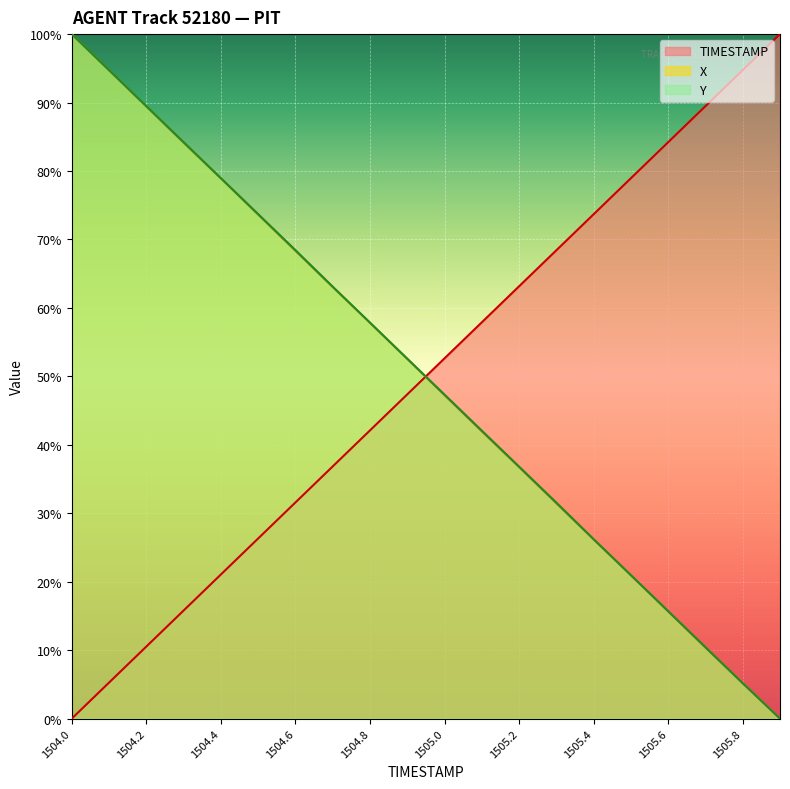

Does the chart display data point markers on the line(s)?

No